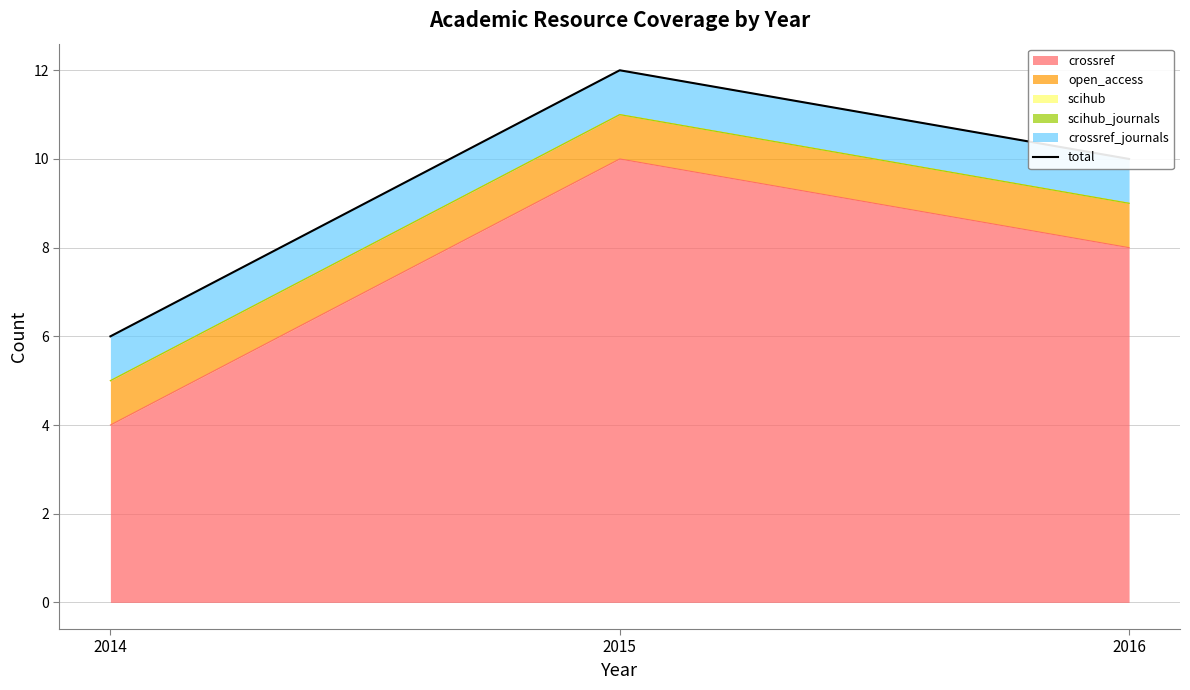

Approximately how many times larger is the value at 2014 compared to 2016?

0.6